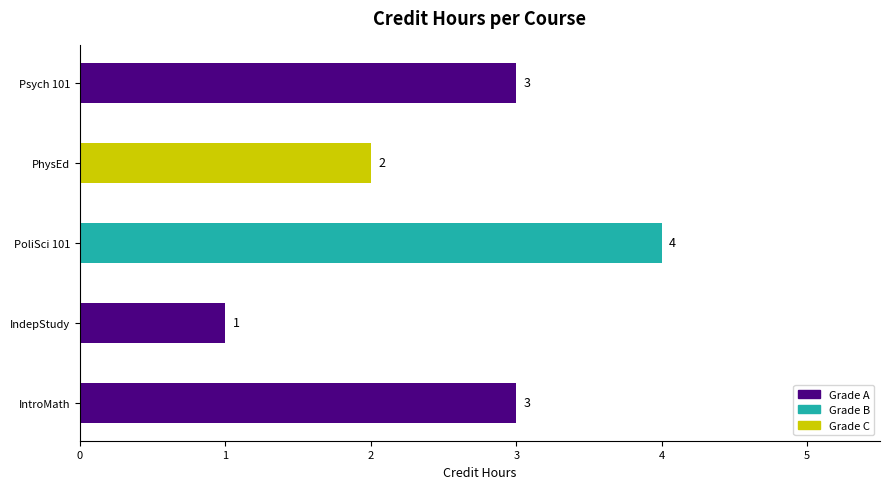

Which has a higher value, IntroMath or IndepStudy?

IntroMath